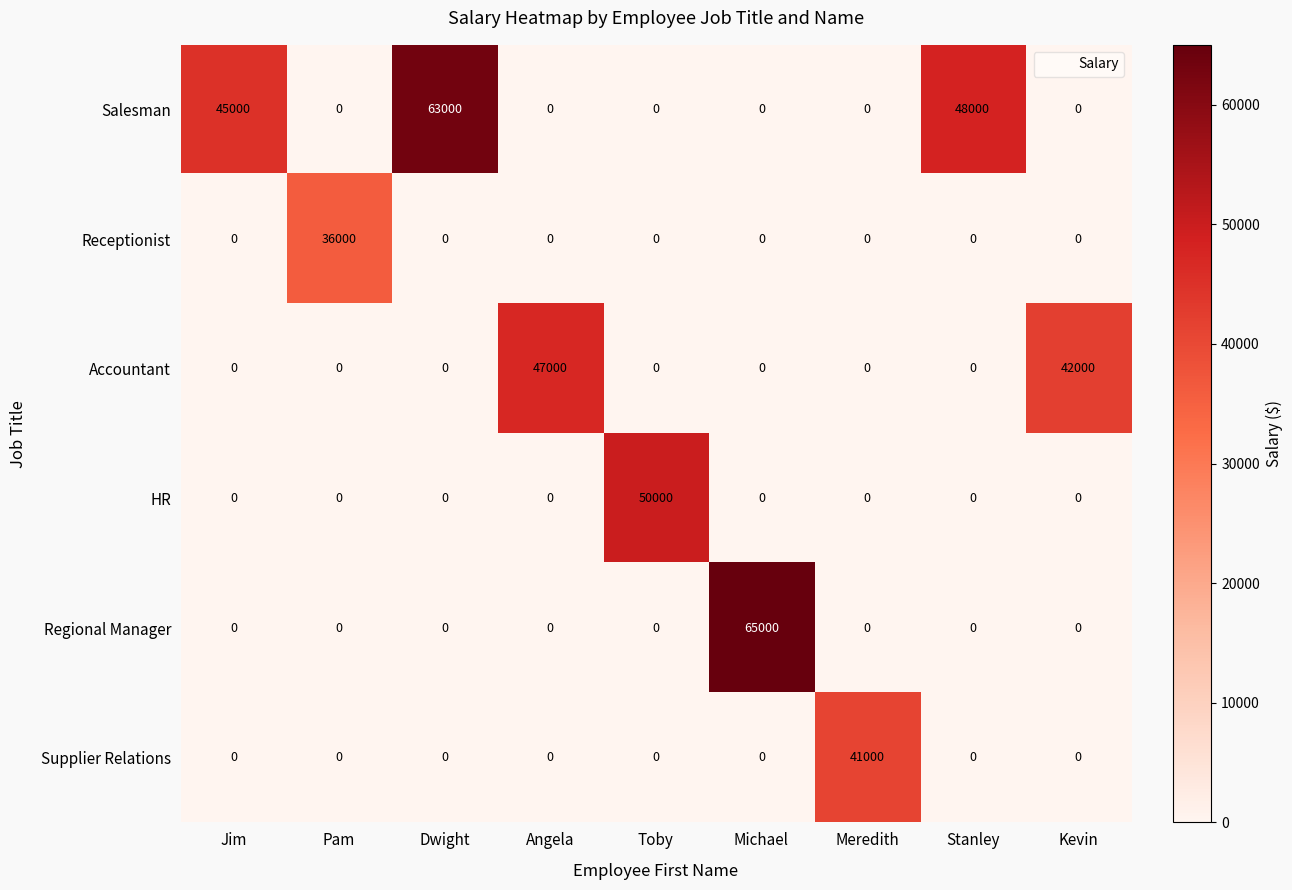

What is the average value of the Supplier Relations series?

4556